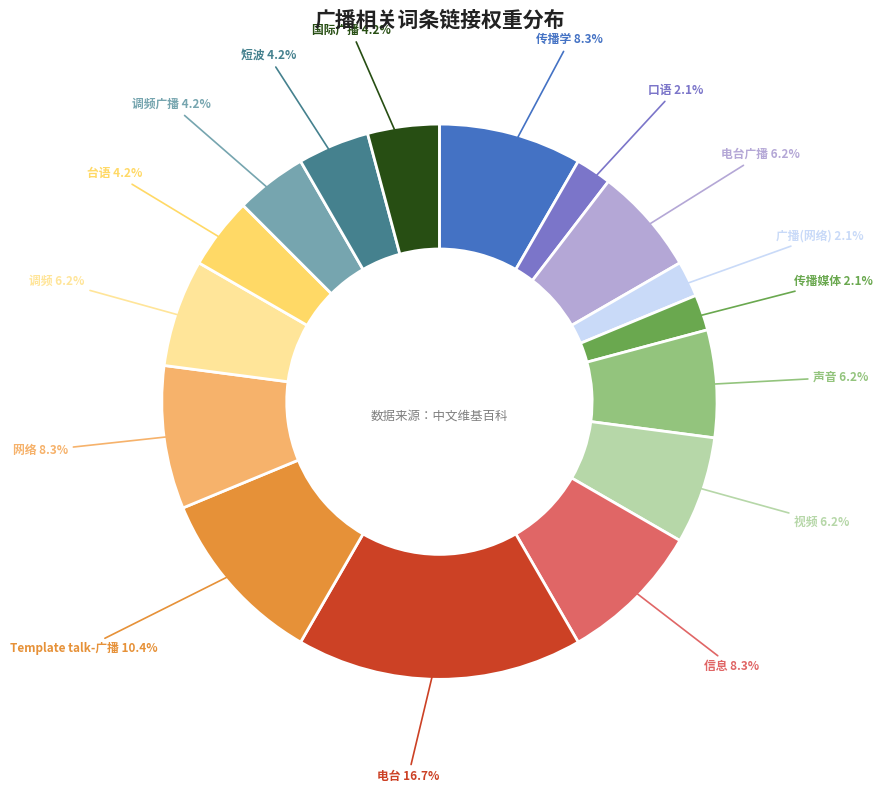

What is the largest slice in the pie chart?

电台